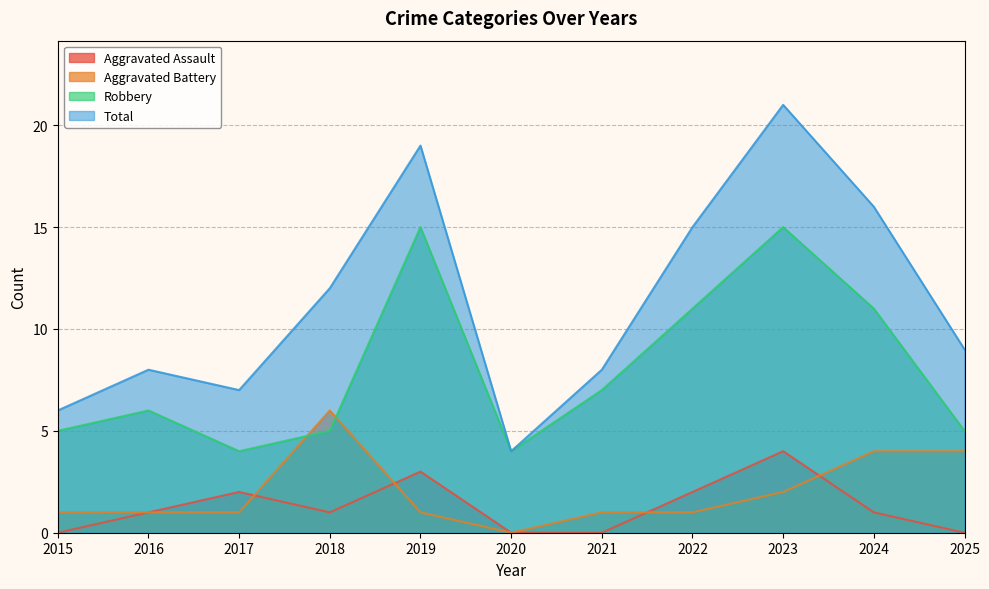

Which series changed the most between 2015 and 2016?

Total